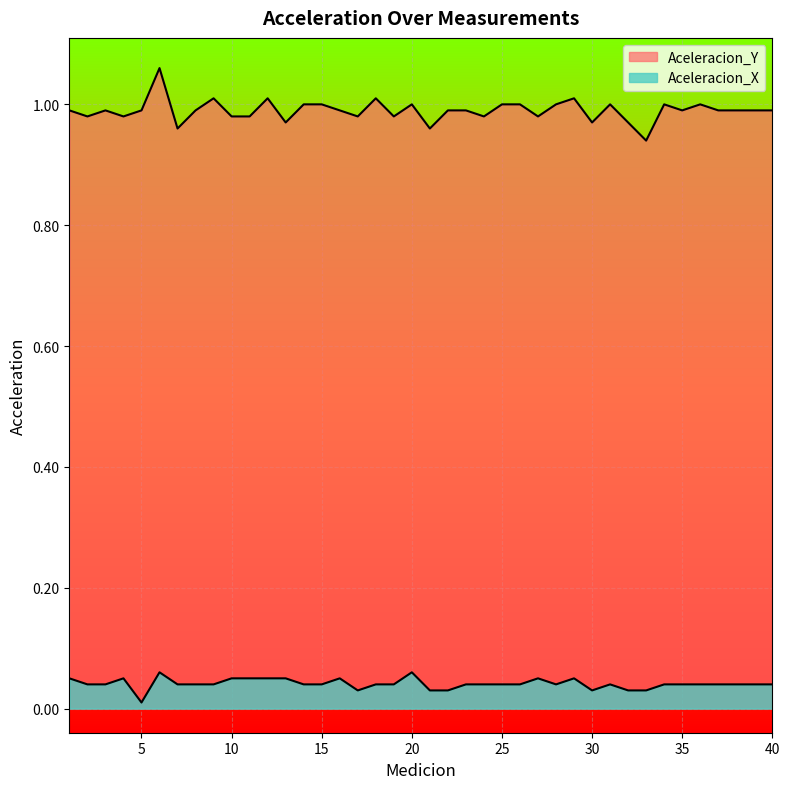

What is the spread (max minus min) of values at 7?

0.9